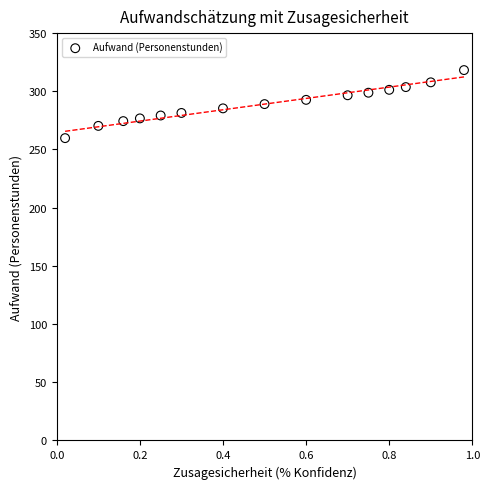

What is the range of X values (max minus min)?

1.0